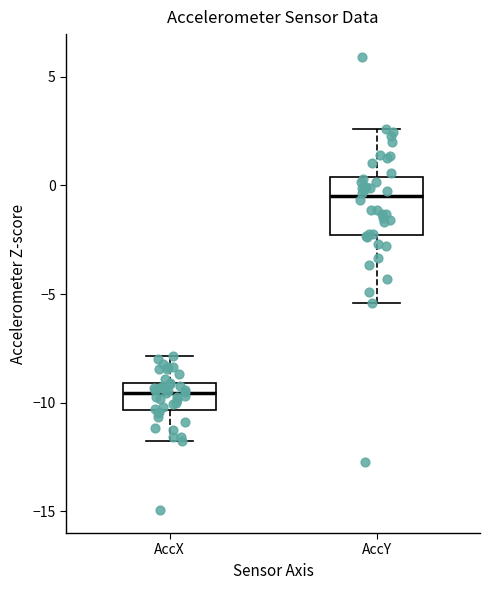

Where does the lower whisker of the box for AccX end on the y-axis? The values are not printed on the chart, so give them approximately, as read against the axis.

-11.5